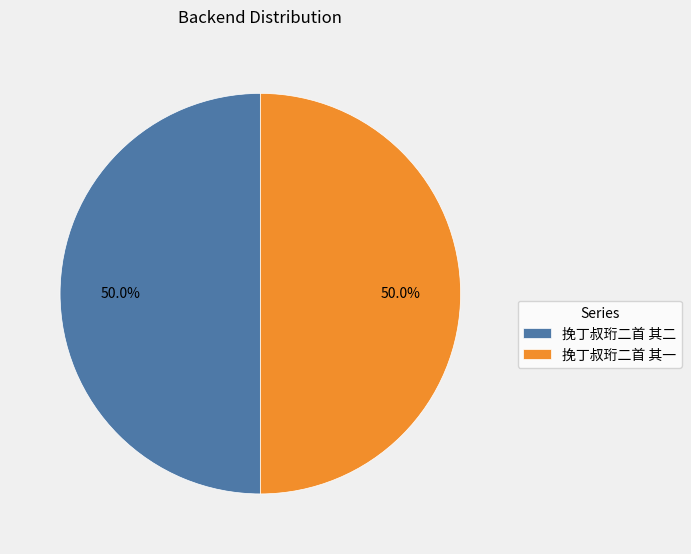

What is the ratio of the value at 挽丁叔珩二首 其二 to the value at 挽丁叔珩二首 其一?

1.0